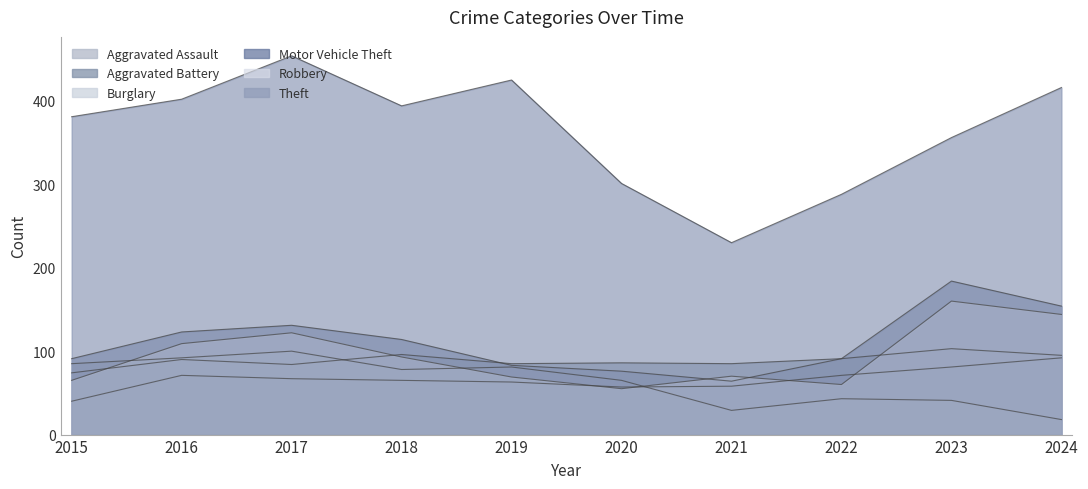

At which label does Motor Vehicle Theft reach its peak?

2023